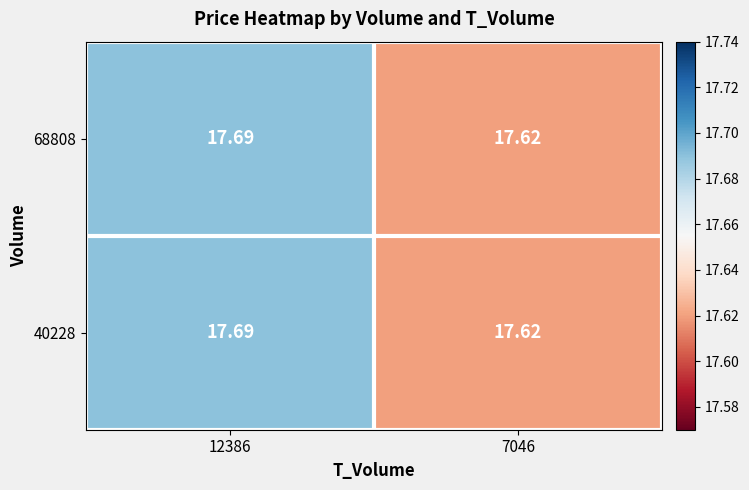

Is the value of 40228 at 12386 greater than the value of 68808 at 7046?

Yes